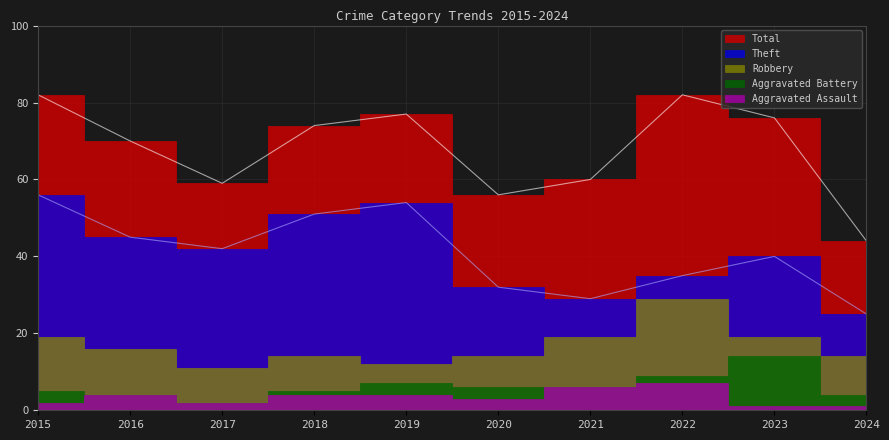

How many lines are shown in the chart?

5